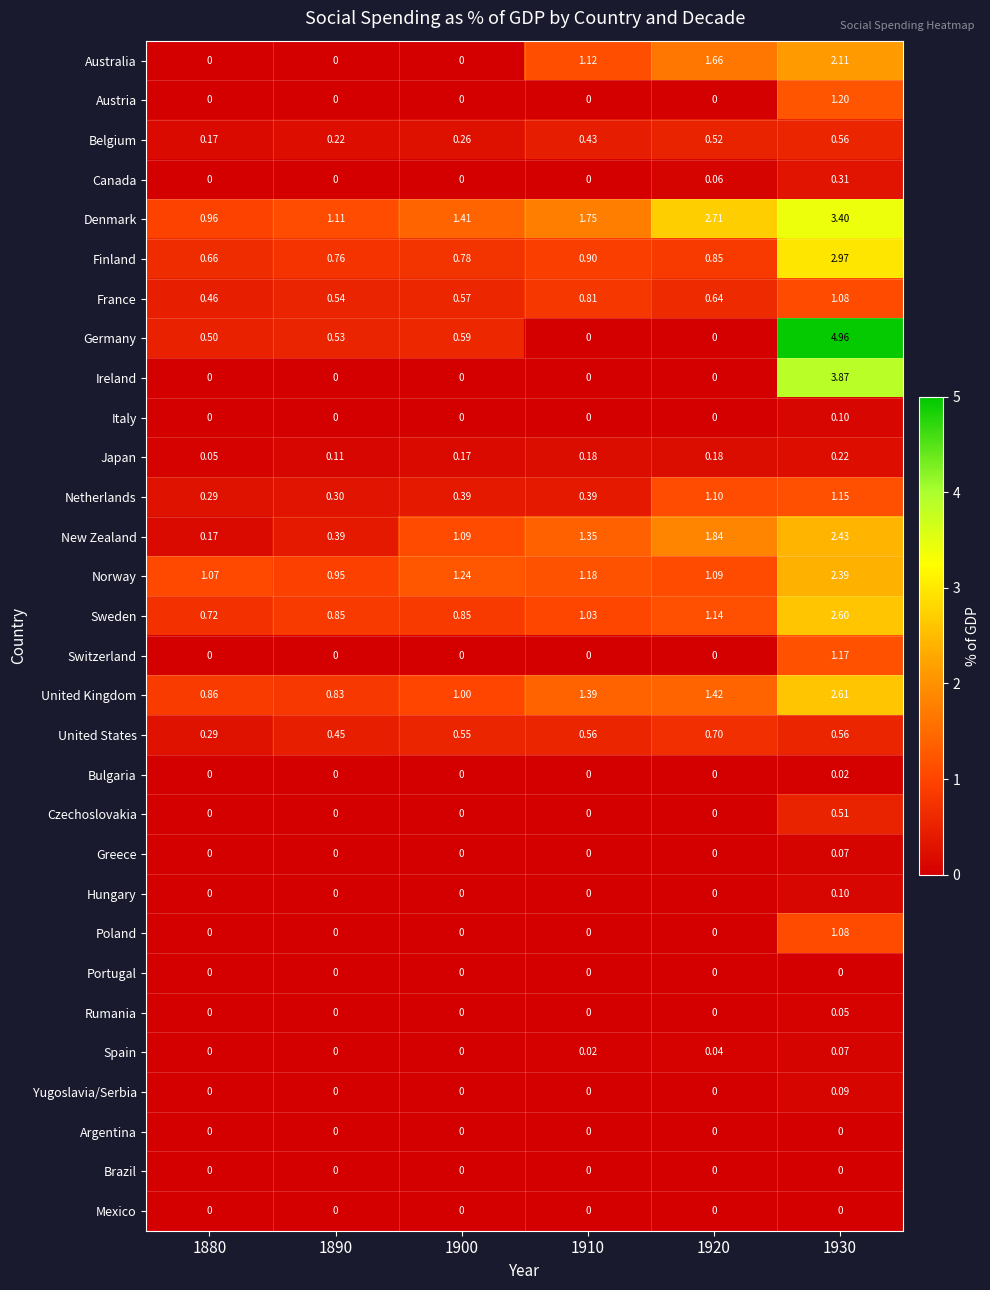

Which series has the largest range (max minus min)?

Germany